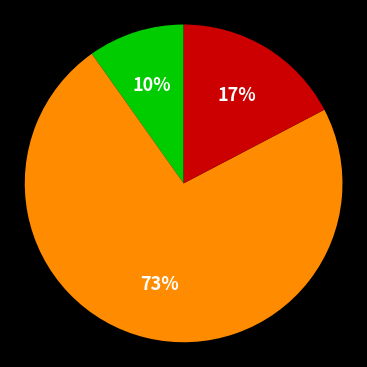

Is there any slice that represents more than half of the pie?

Yes